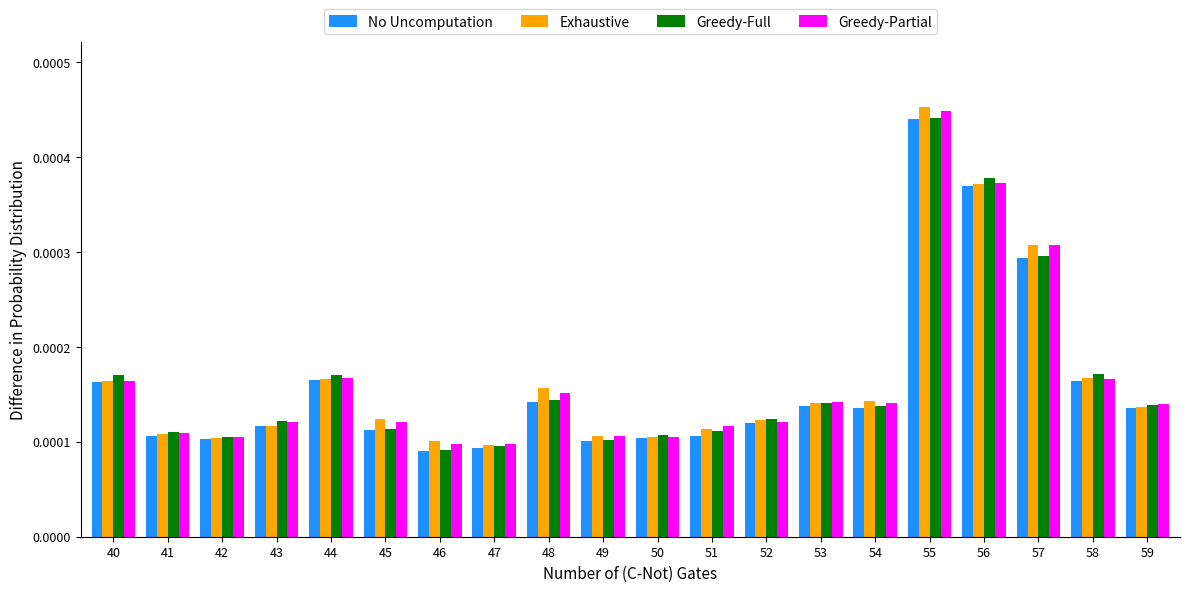

Which series has the largest range (max minus min)?

Exhaustive